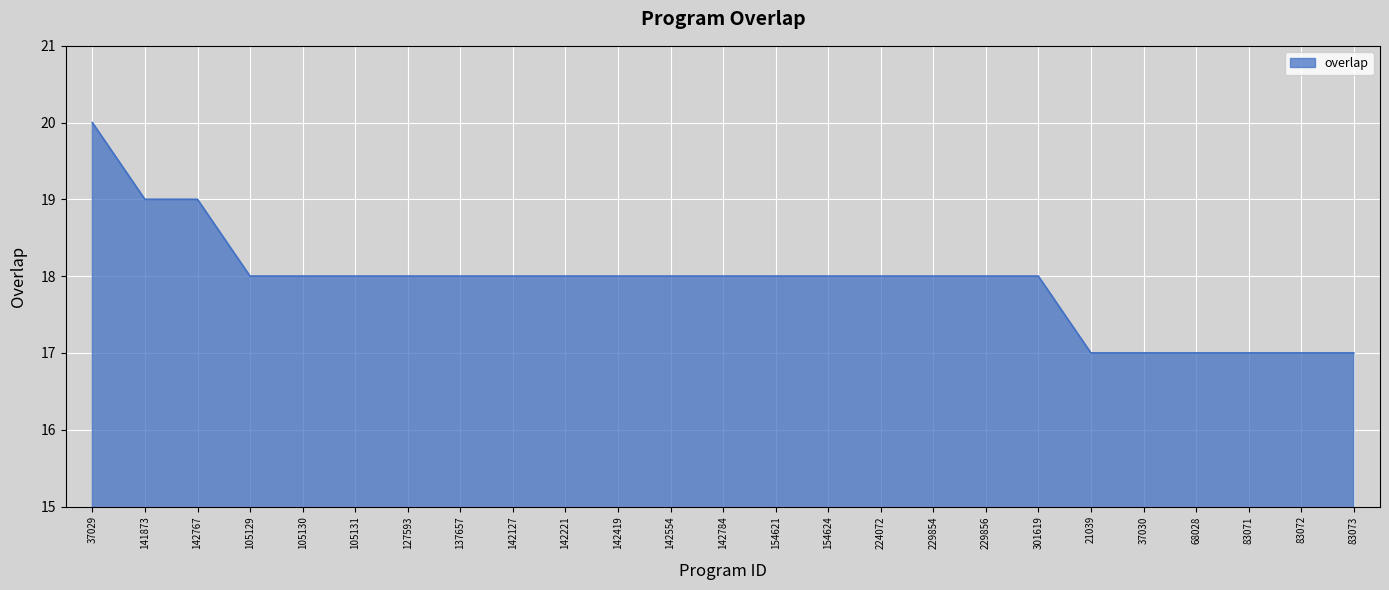

What is the sum of the values at 154624 and 105131?

36